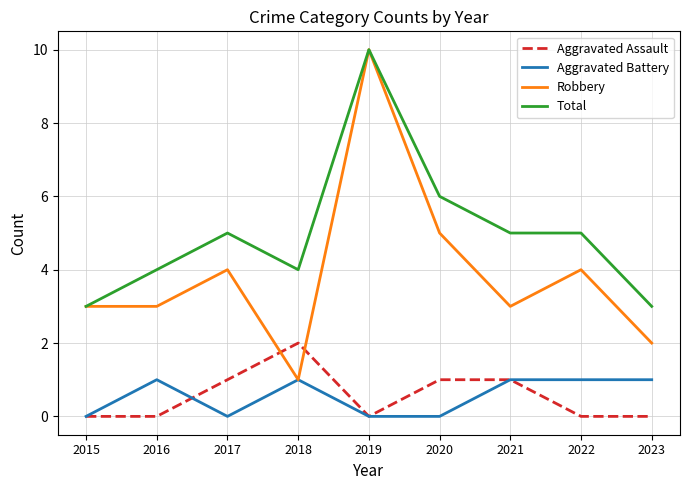

True or false: Aggravated Assault and Total cross at least once.

False